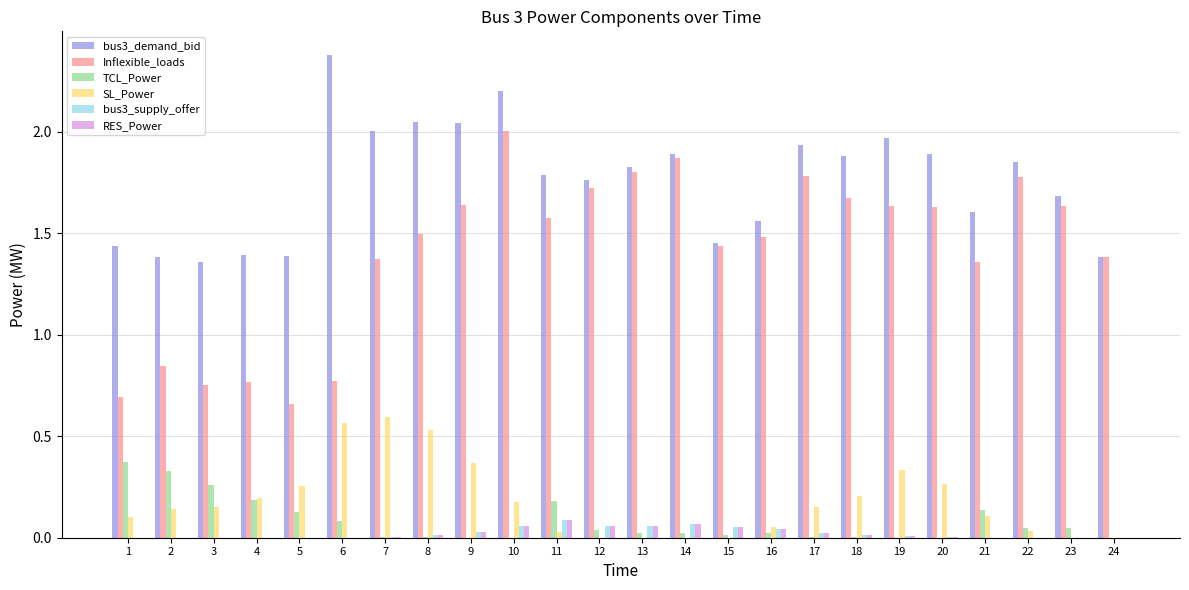

Which category has the highest value across all series?

6